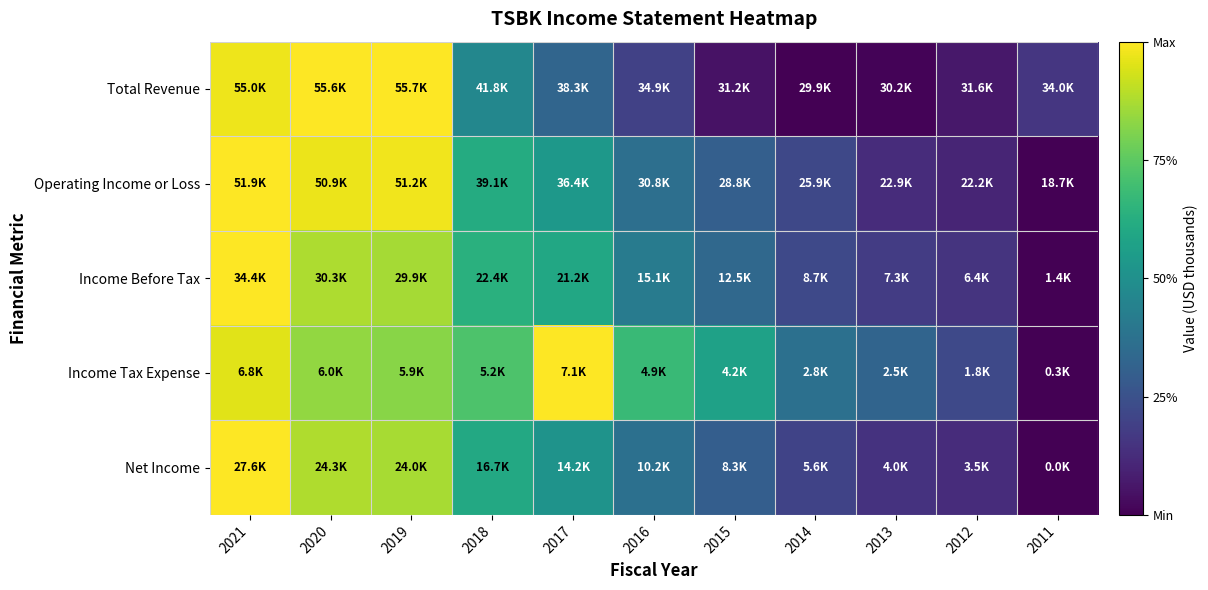

Between 2021 and 2018, which series saw the biggest shift?

Total Revenue